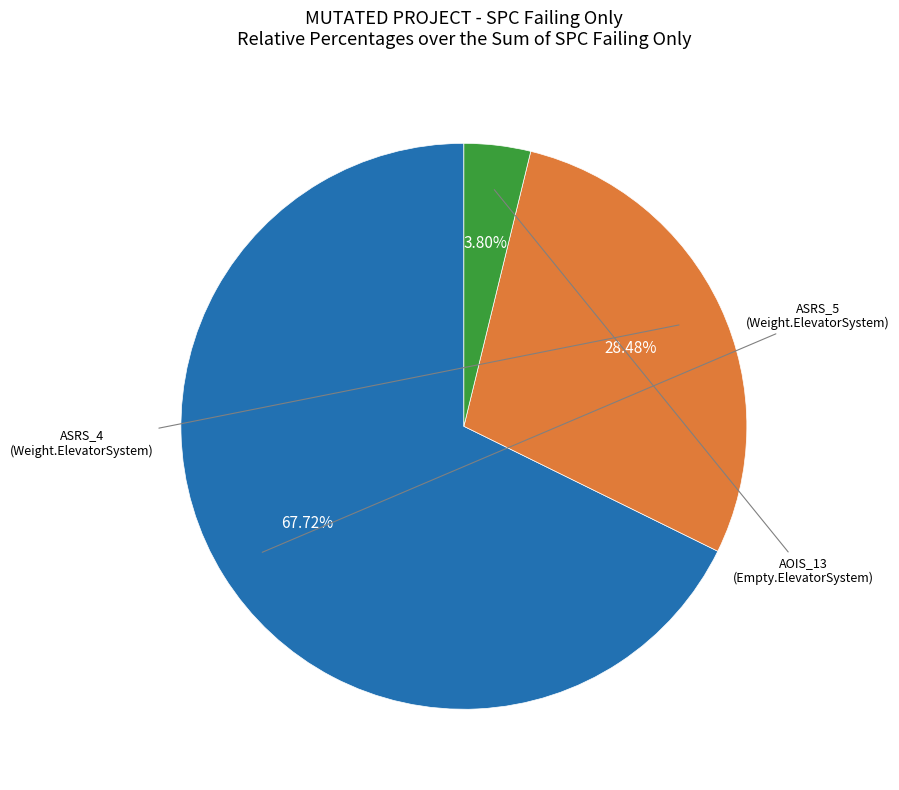

Is there a majority slice in this chart?

Yes